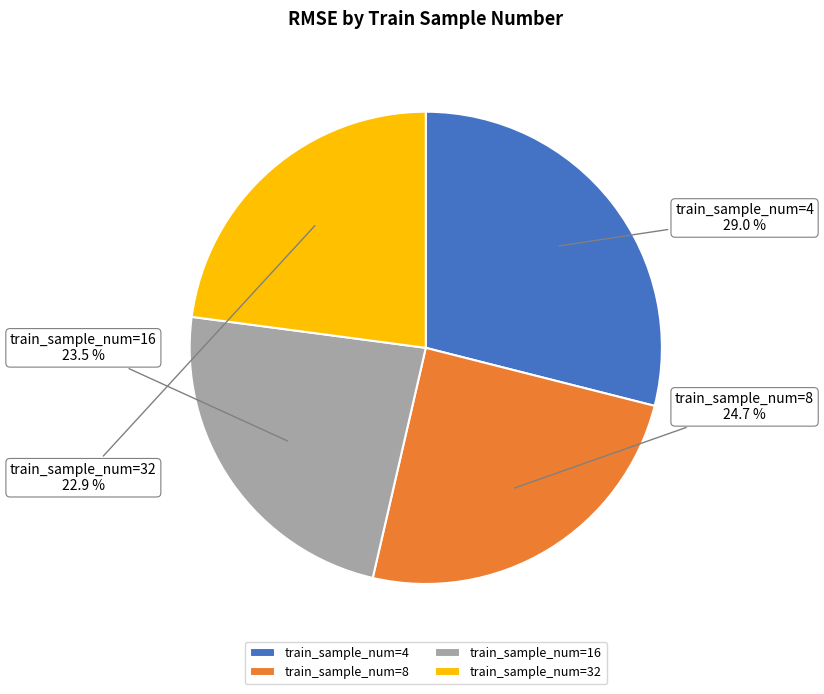

Does train_sample_num=4 represent more than half of the total?

No